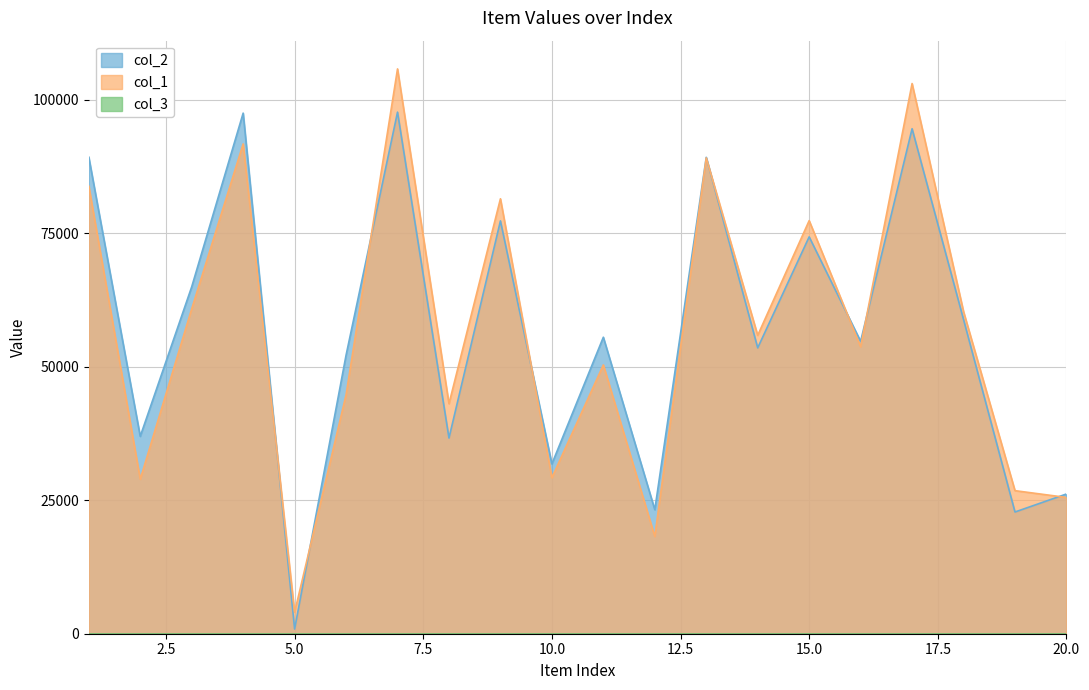

List the series in order of their overall mean, lowest first.

col_1, col_2